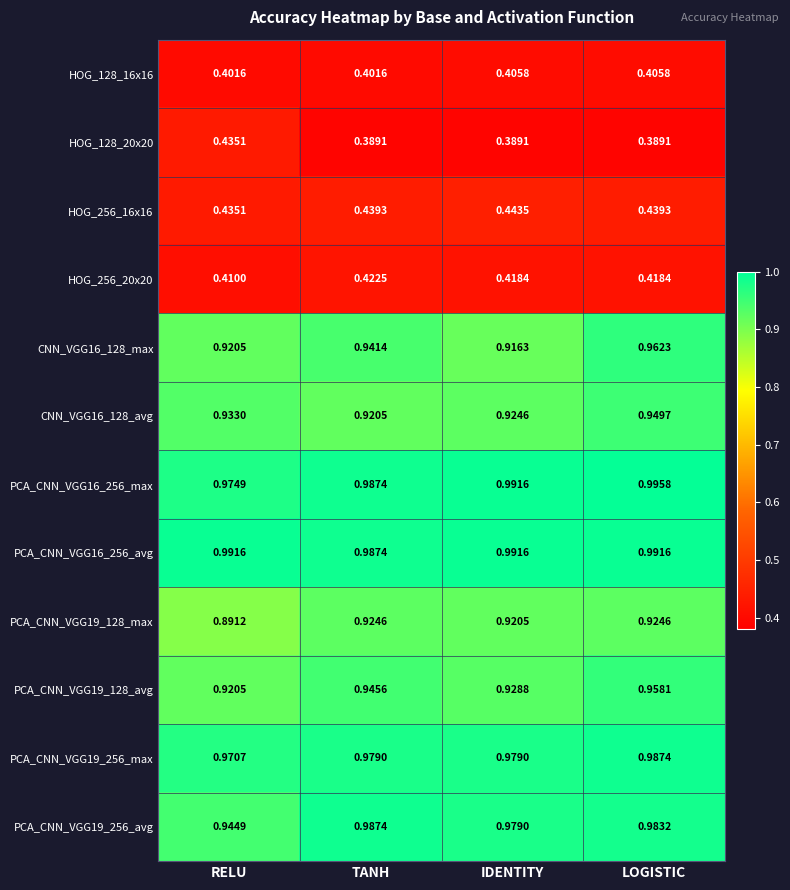

List the labels in order of PCA_CNN_VGG16_256_max value, smallest first.

RELU, TANH, IDENTITY, LOGISTIC